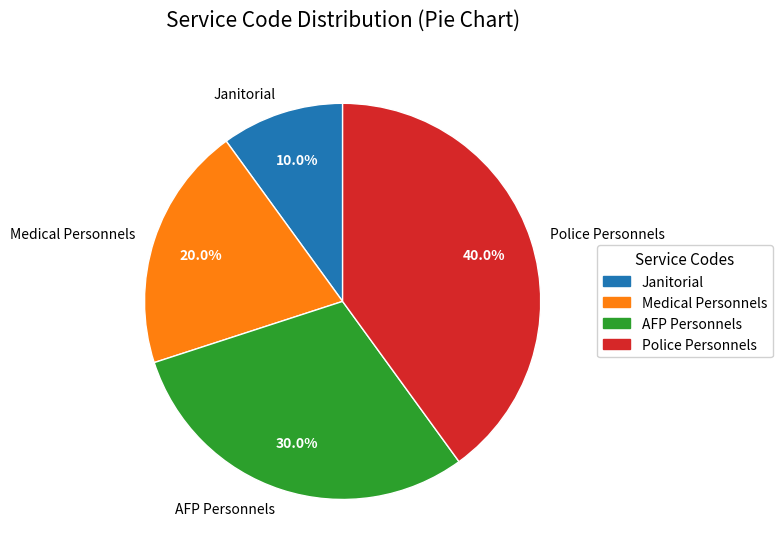

Which category has the biggest portion of the pie?

Police Personnels